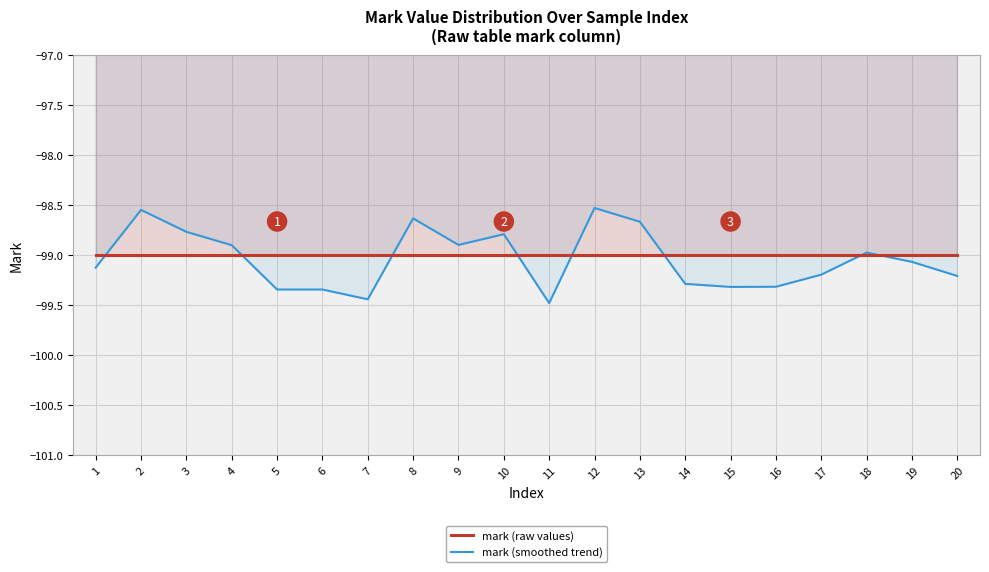

Read the mark (smoothed trend) value at 19.

-99.1